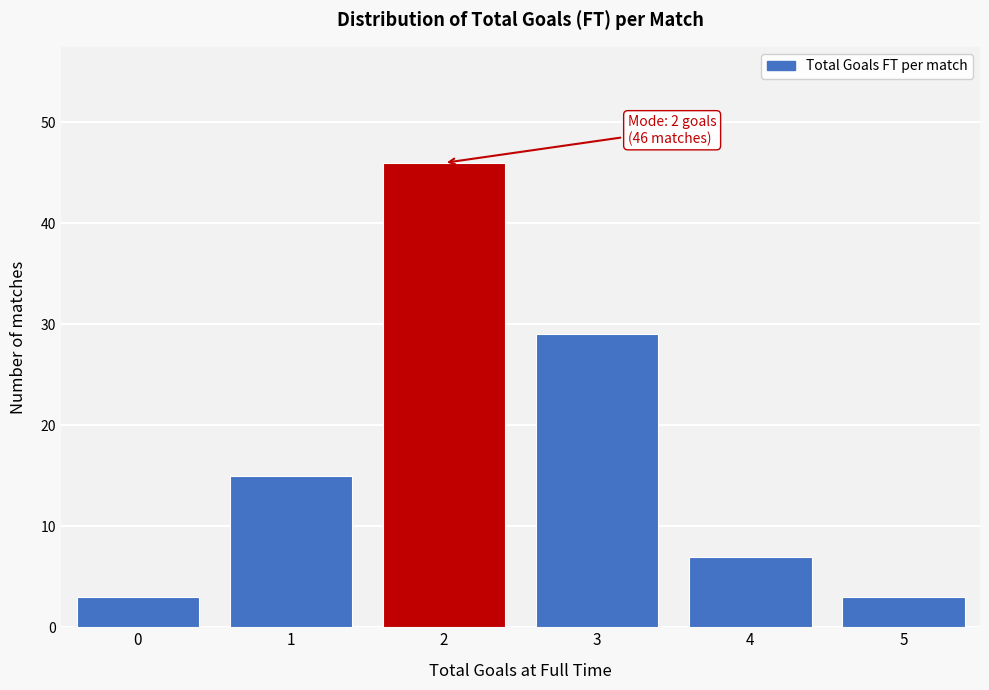

Reading right to left, transcribe all the data shown in this chart.

3	7	29	46	15	3